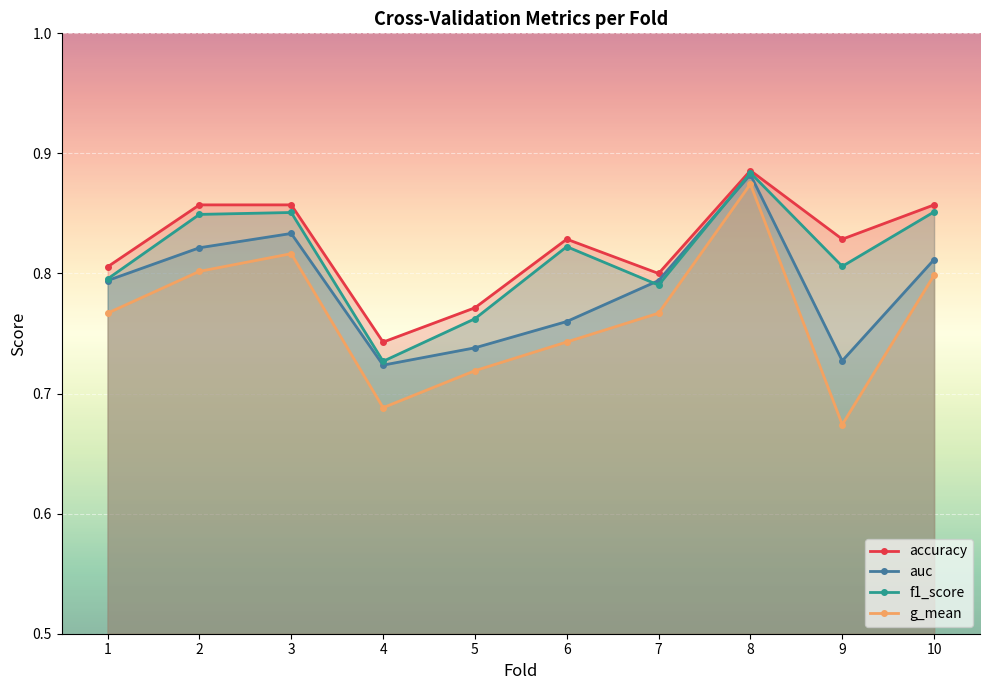

At which label is accuracy closest to 0?

4